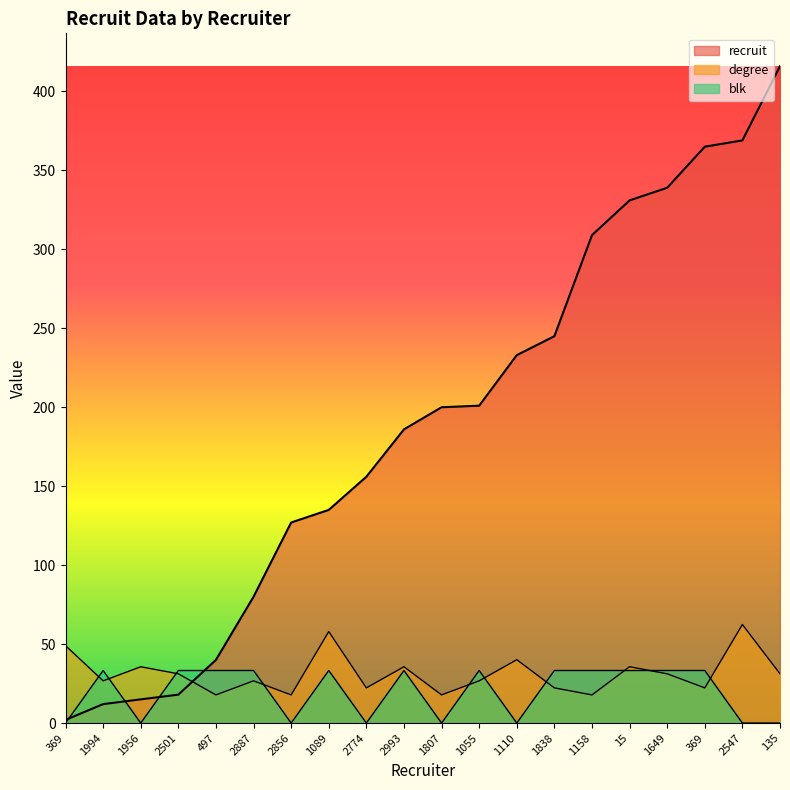

What is the average value of the degree series?

31.4